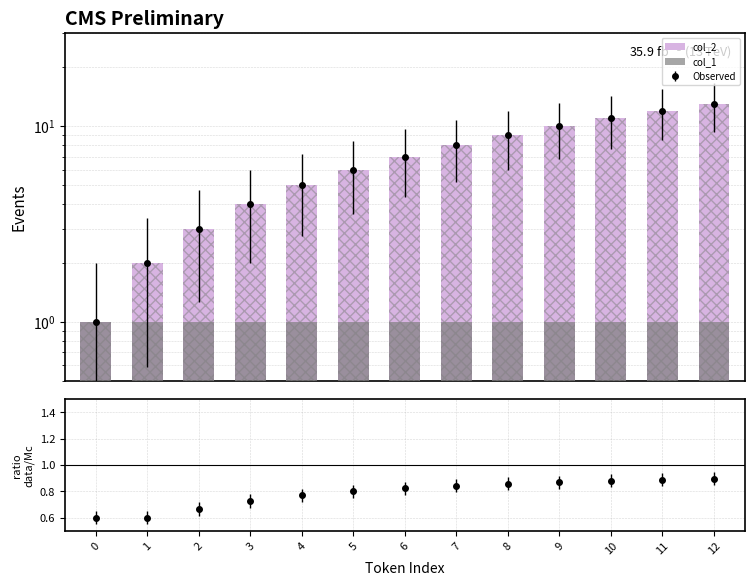

At 10, list the series in order from largest to smallest.

col_2, col_1